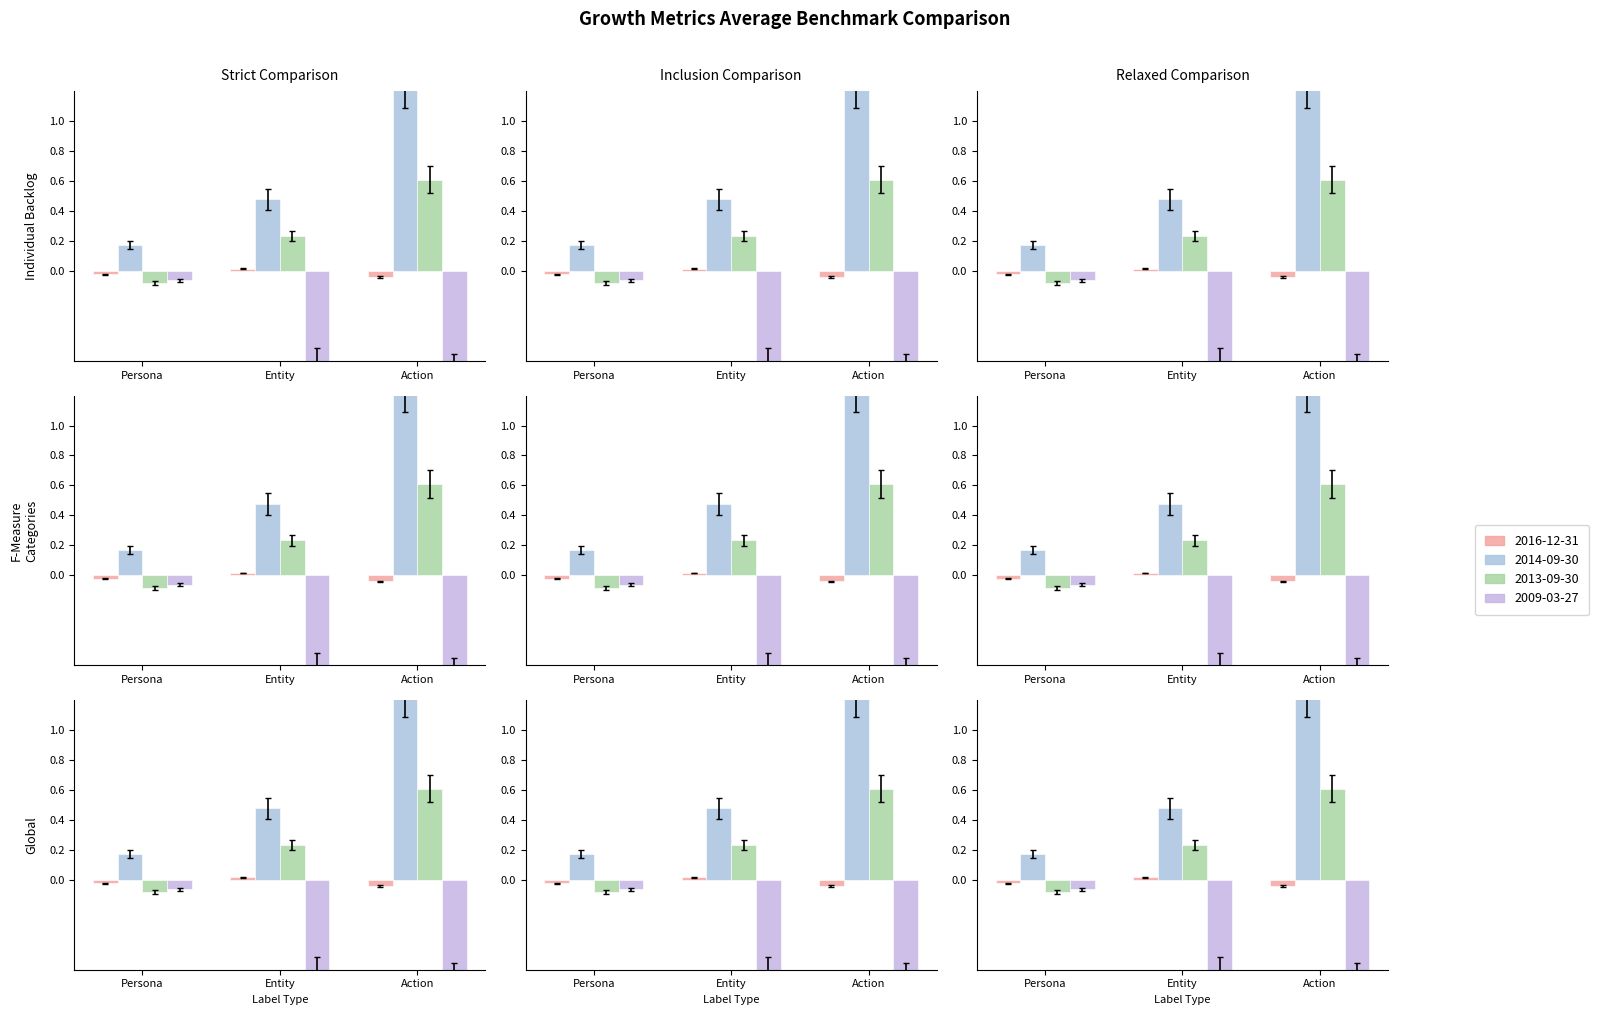

True or false: 2009-03-27 09 has a value of -0.0 at Persona.

False